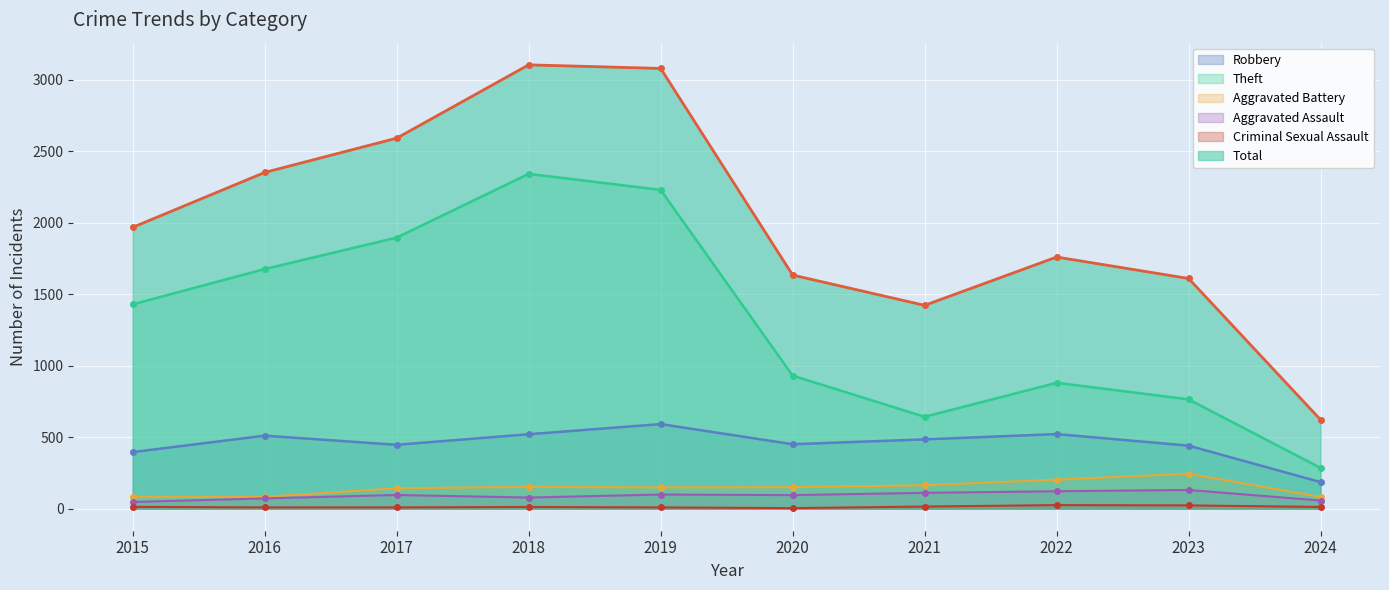

What is the difference between the highest and lowest values at 2022?

1736